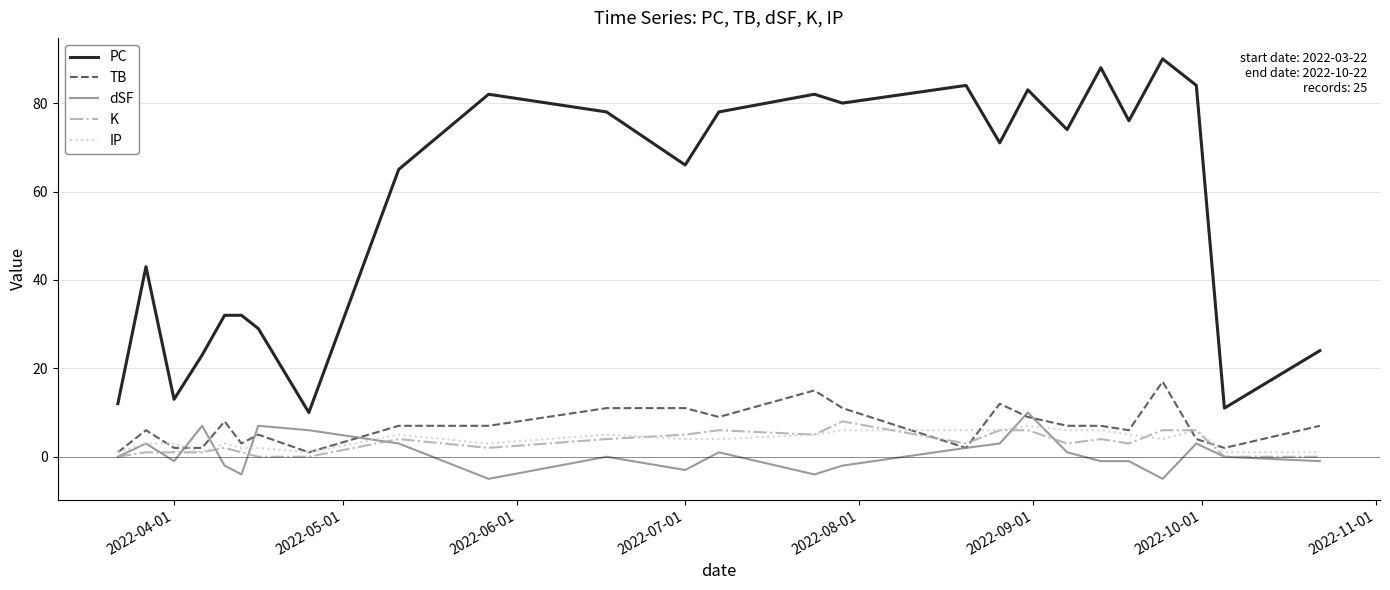

Count the number of data series in this chart.

5